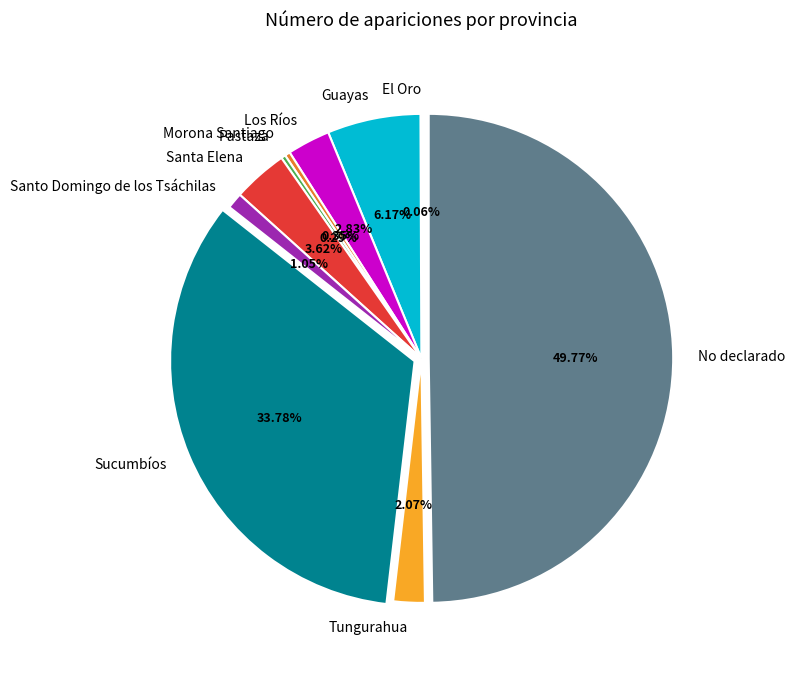

Which slice is the largest?

No declarado